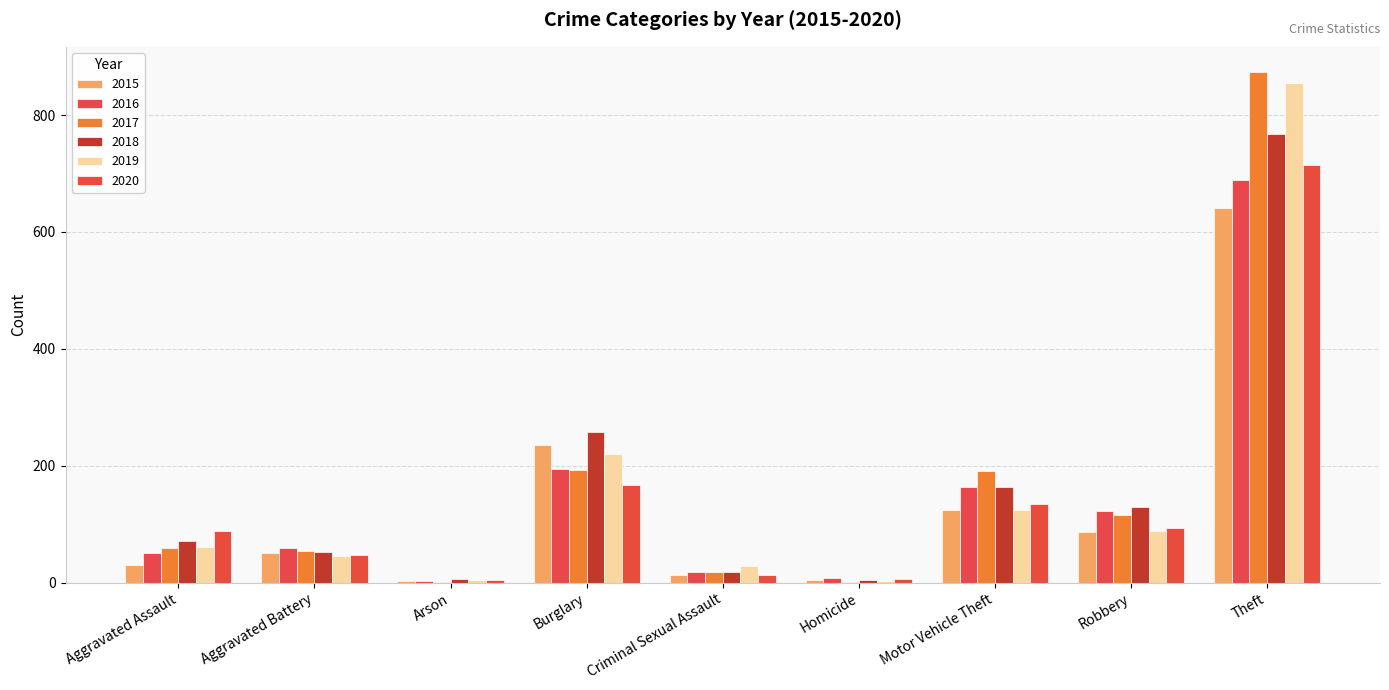

At which category does the chart reach its peak across all series?

Theft